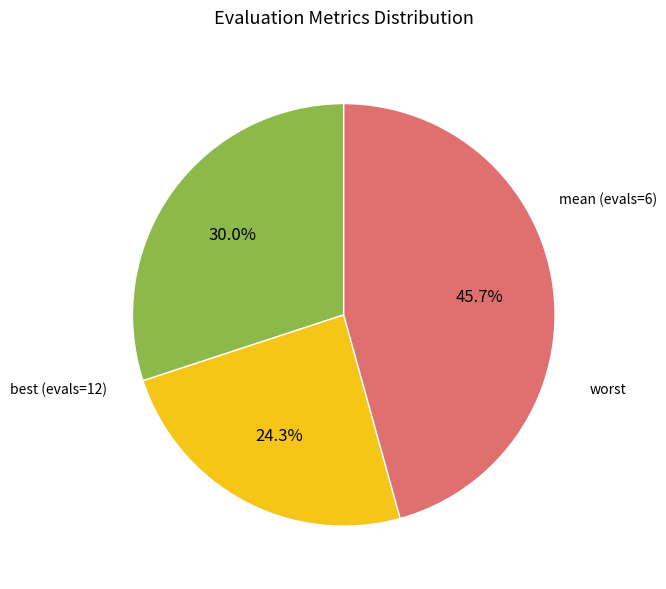

Does any single category account for the majority?

No